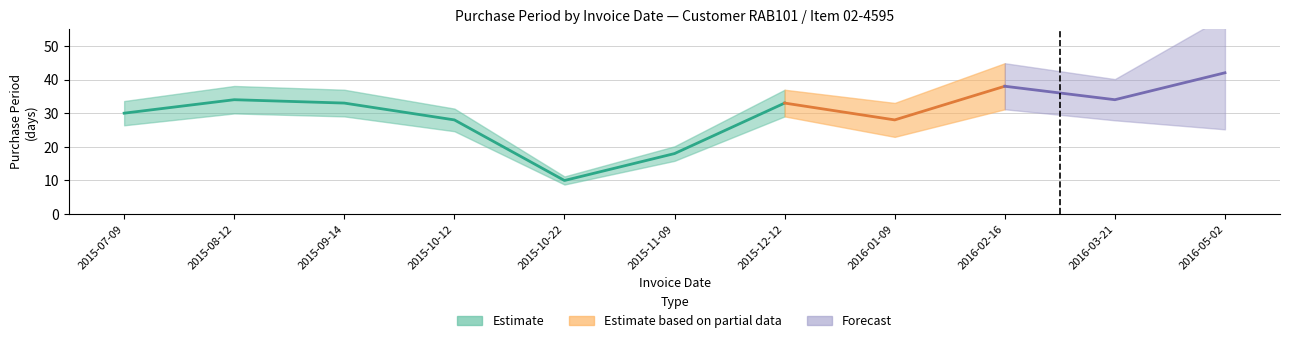

Which category has the highest value across all series?

2016-05-02